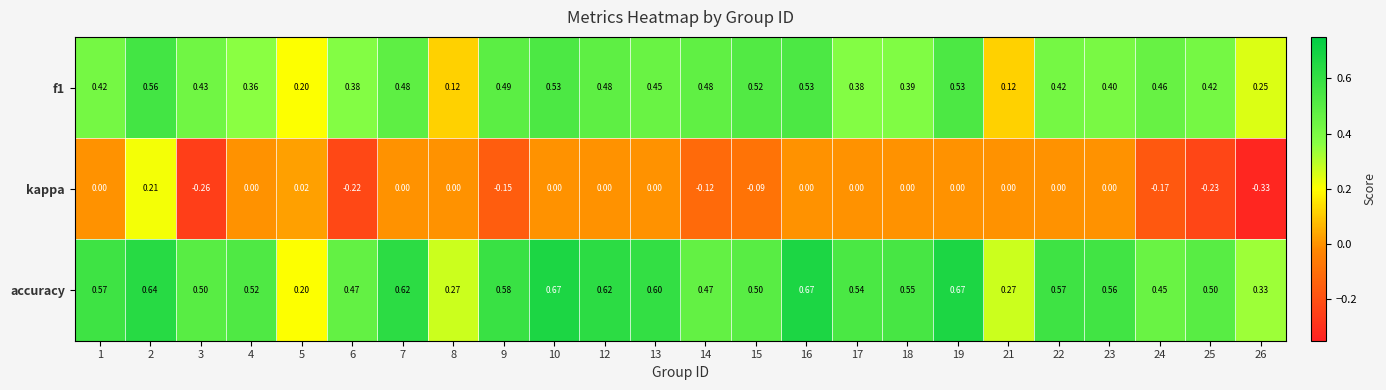

What is the spread (max minus min) of values at 7?

0.6